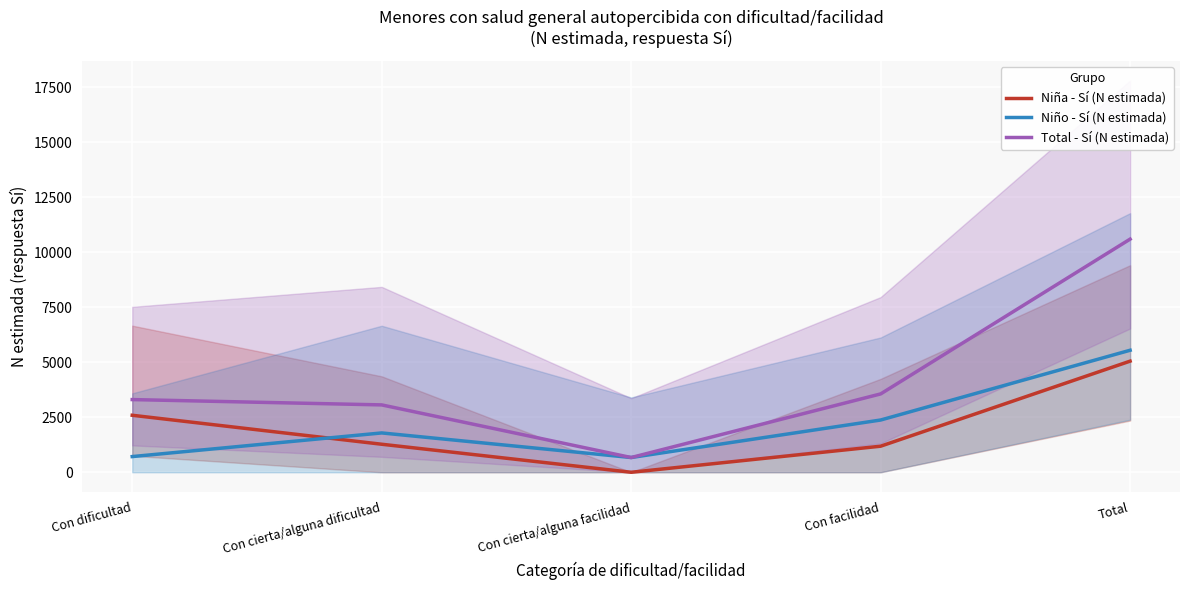

Which series has the largest total across all categories?

Total - Sí (N estimada)